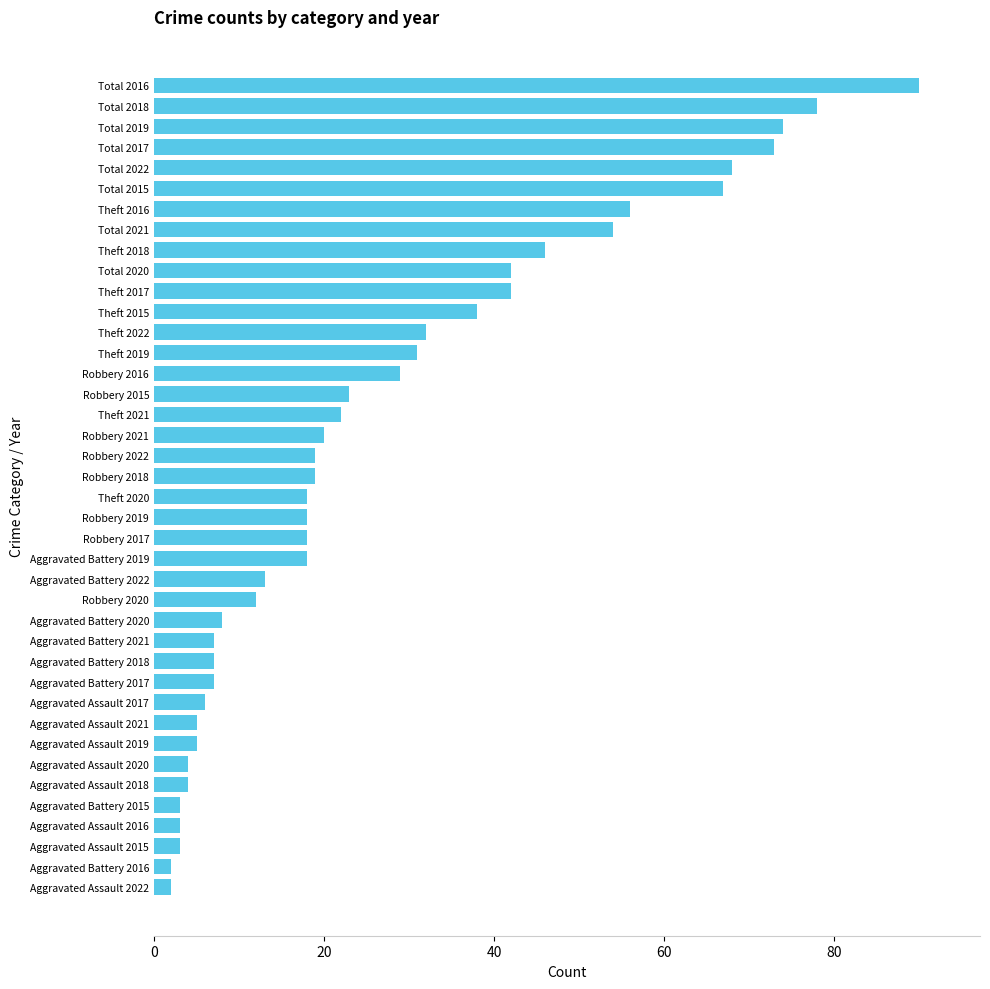

What is the change in value from Robbery 2017 to Theft 2018?

+28